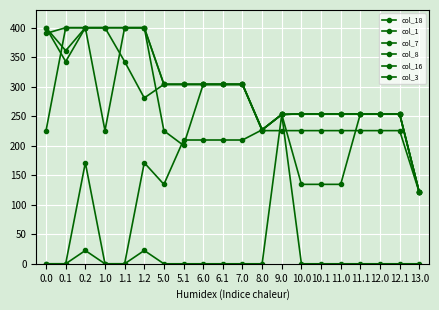

In col_8, how many points are higher than both neighbors (excluding endpoints)?

3